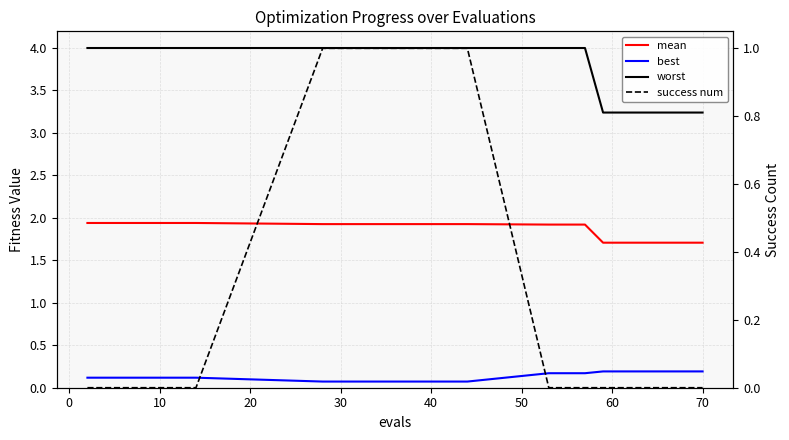

Which series has the largest total across all categories?

worst